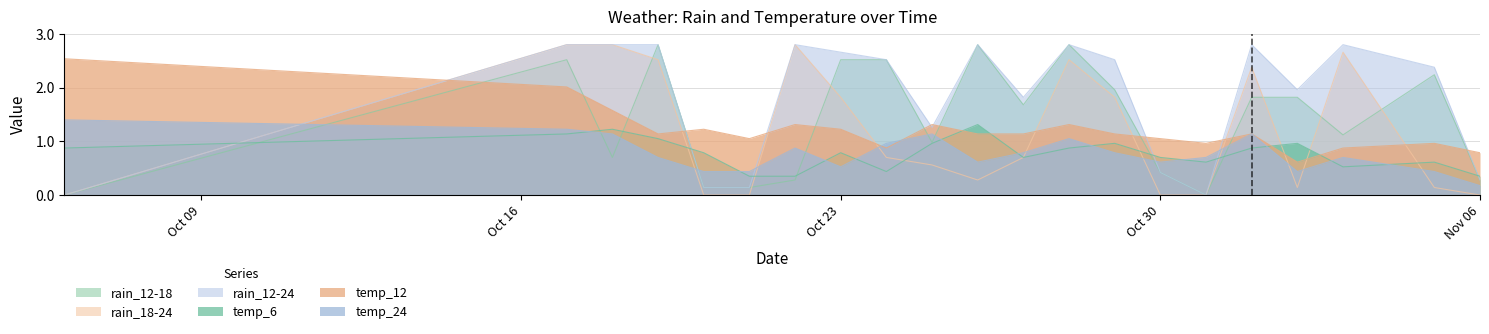

At which category is the sum across all series the highest?

2023-10-17